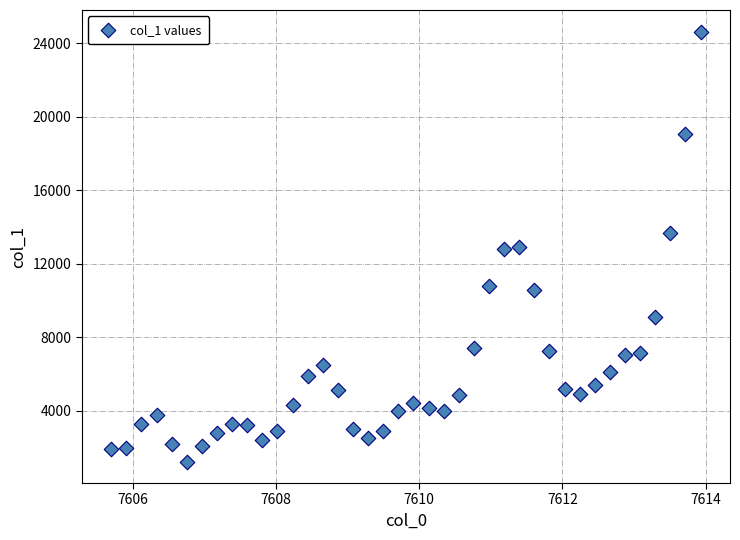

What is the range of Y values (max minus min)?

23417.5